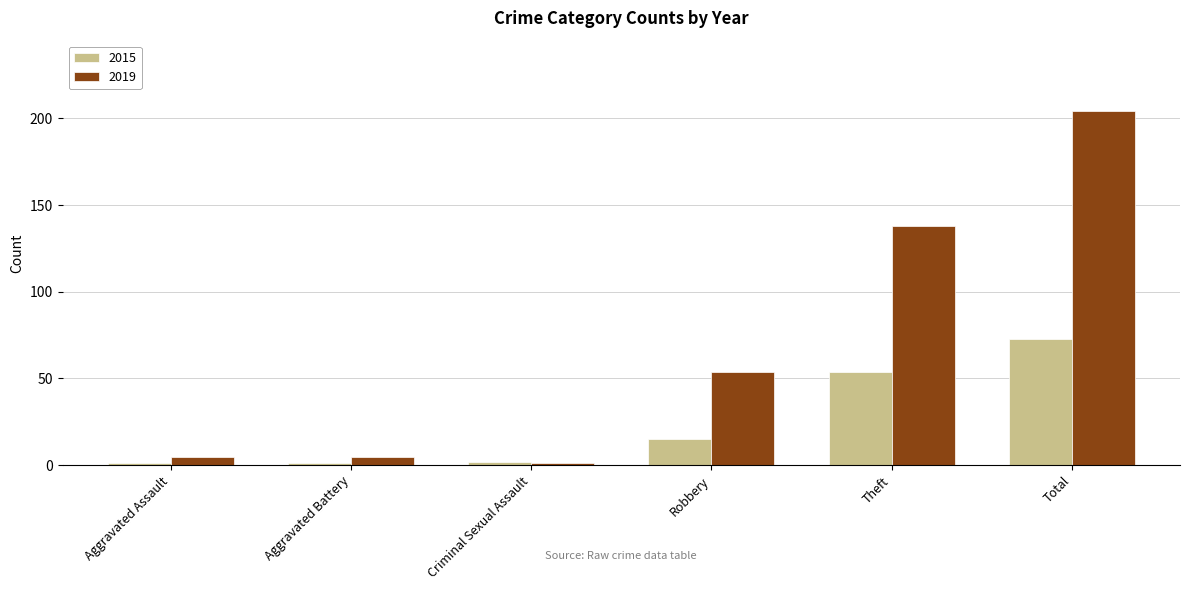

At which label does 2019 reach its peak?

Total